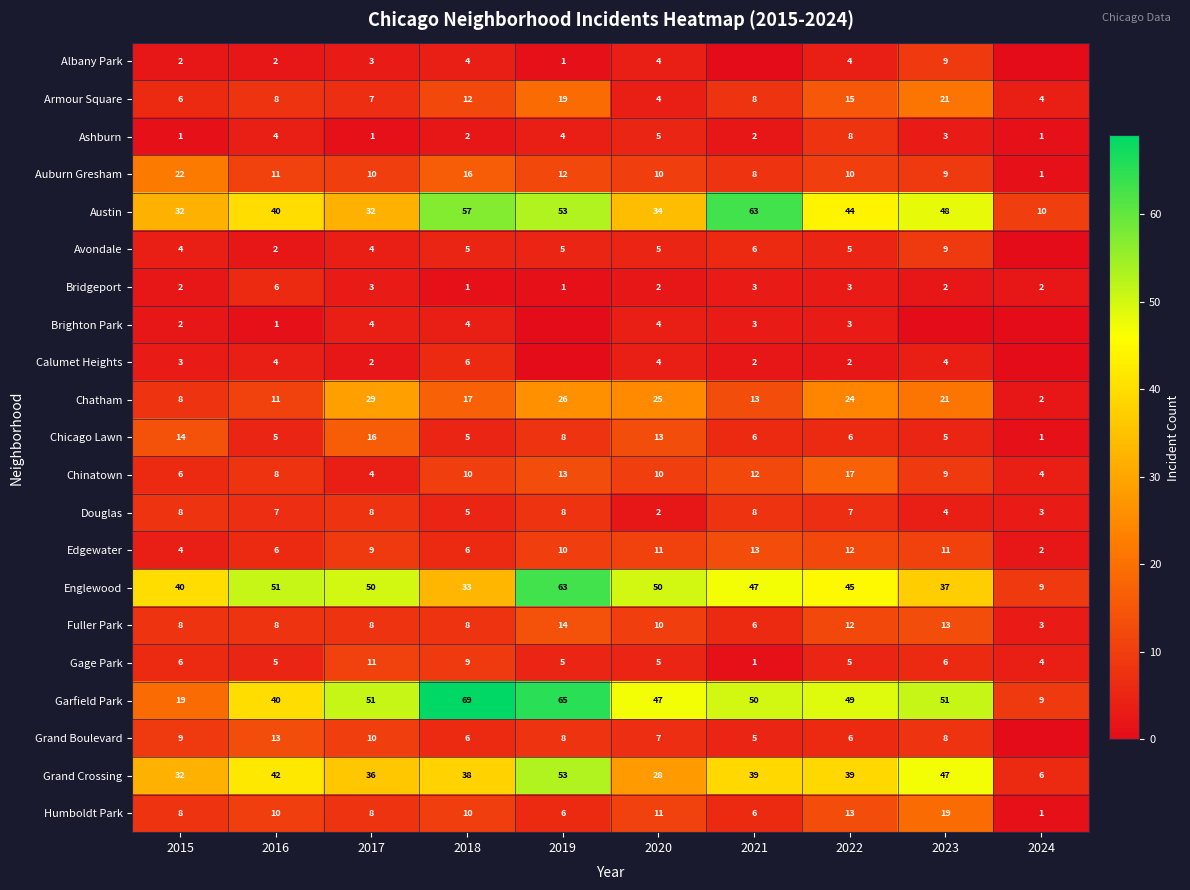

Between 2017 and 2018, which series saw the biggest shift?

Austin